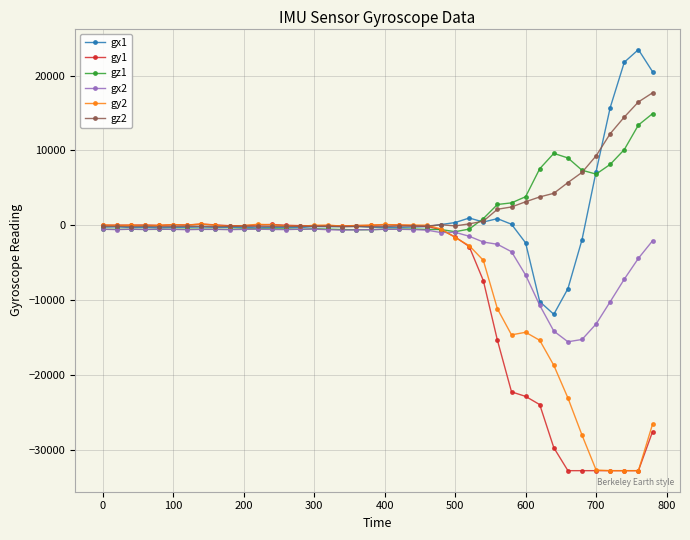

True or false: gy2 has more than 0 points higher than both neighbors.

True